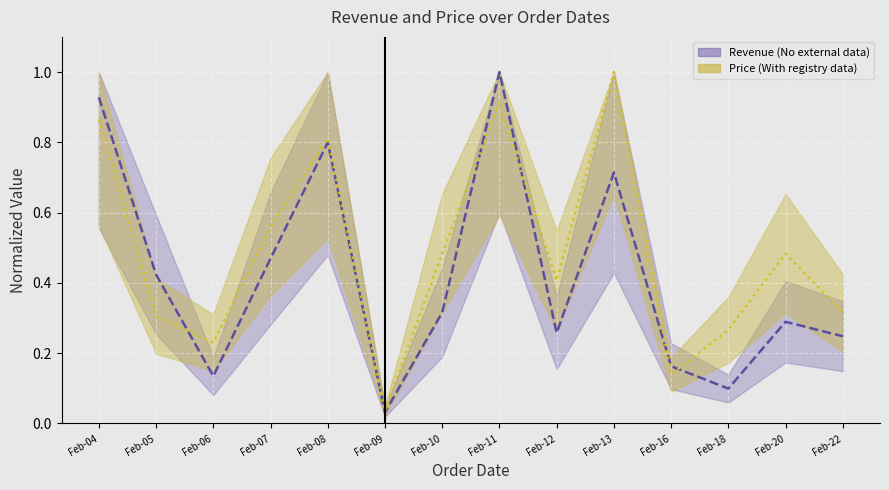

True or false: Price (normalized) and Revenue (normalized) intersect in this chart.

True